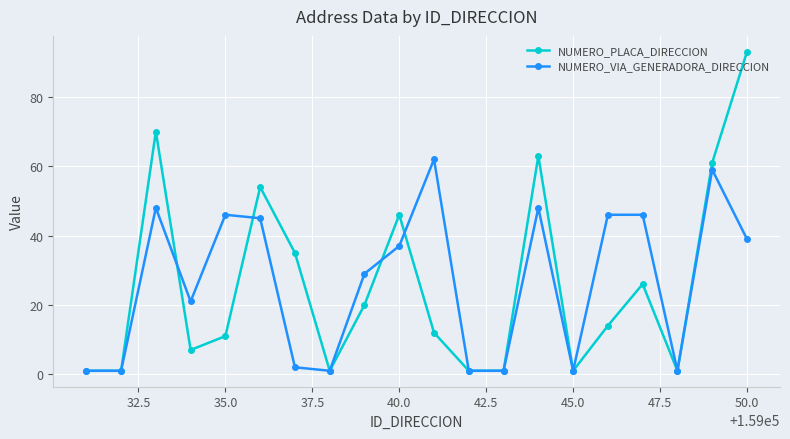

At how many categories does at least one series exceed 74?

1